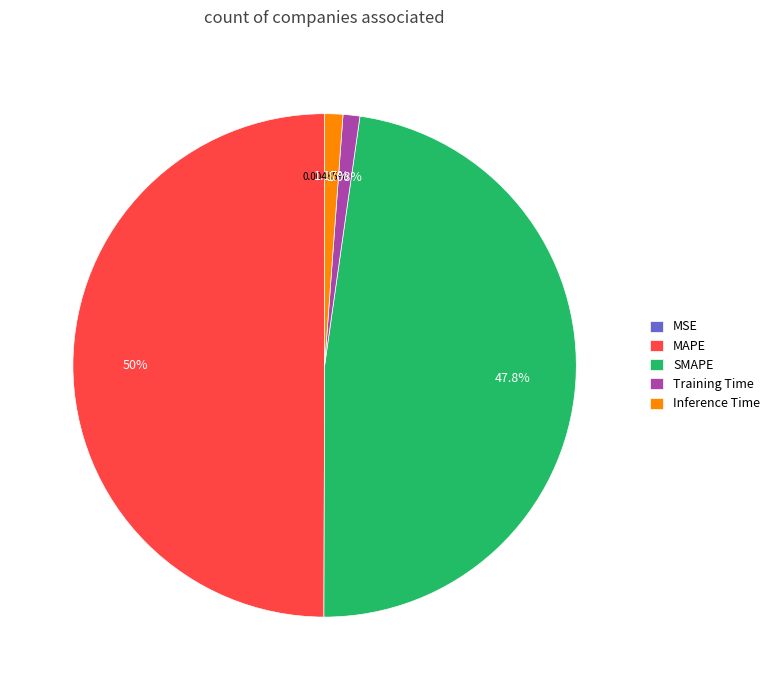

To the nearest percent, what portion does Training Time represent?

1%